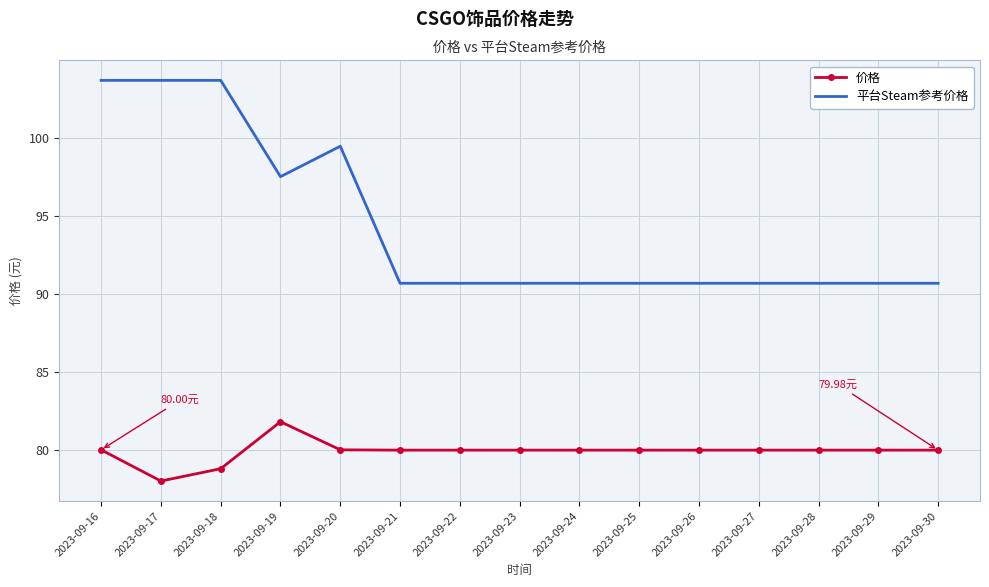

True or false: 平台Steam参考价格 and 价格 cross at least once.

False